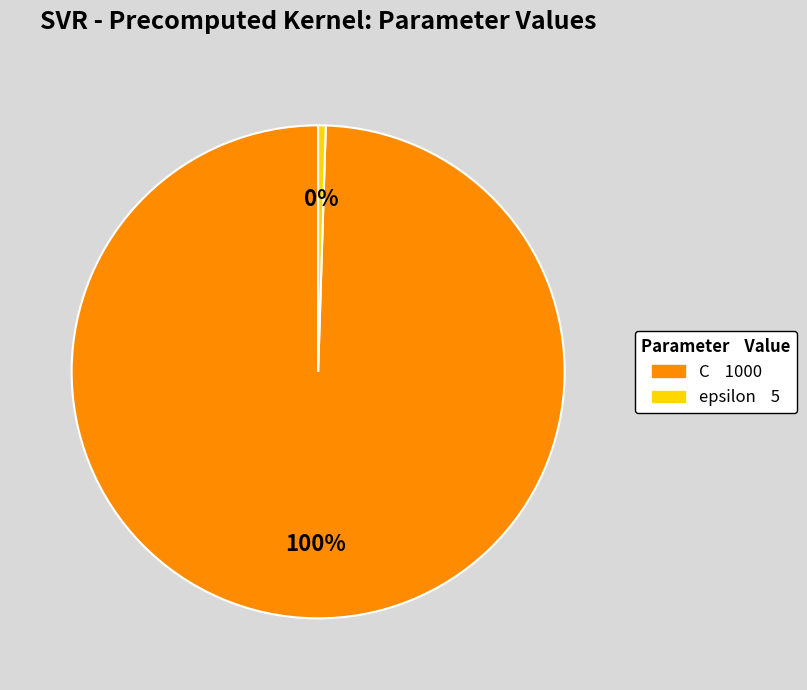

How many segments does this pie chart have?

2